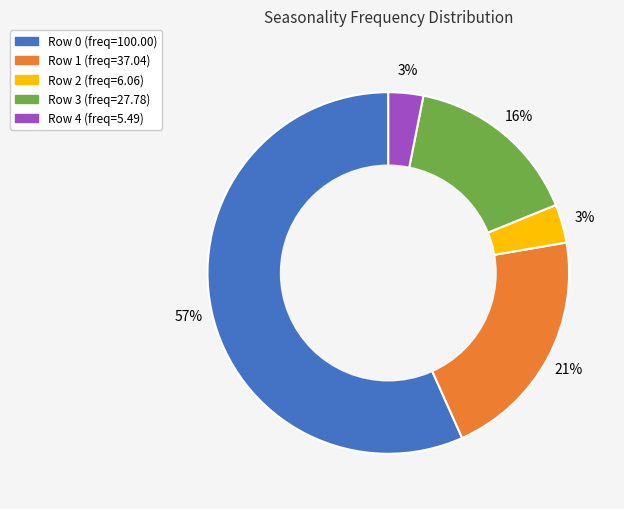

To the nearest percent, what is the average slice percentage?

20%